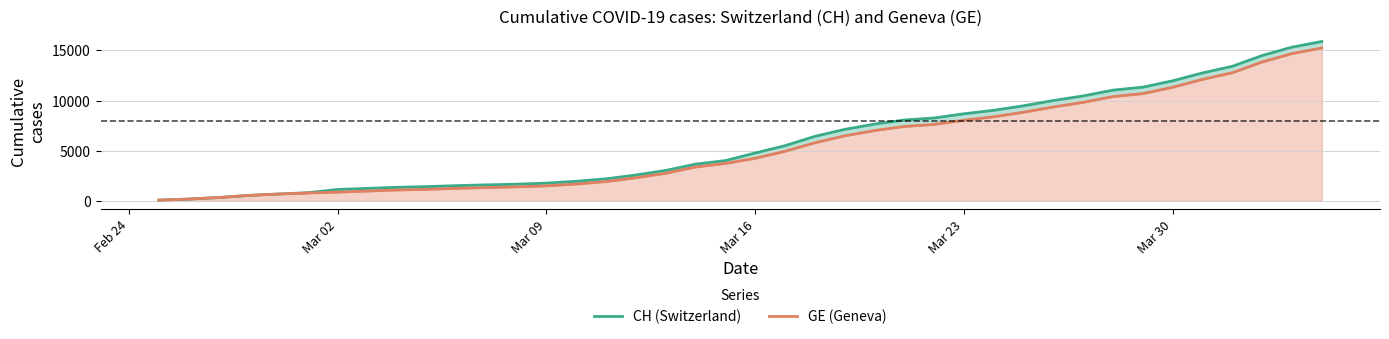

True or false: CH (Switzerland) has a value of 26151 at 38.

False